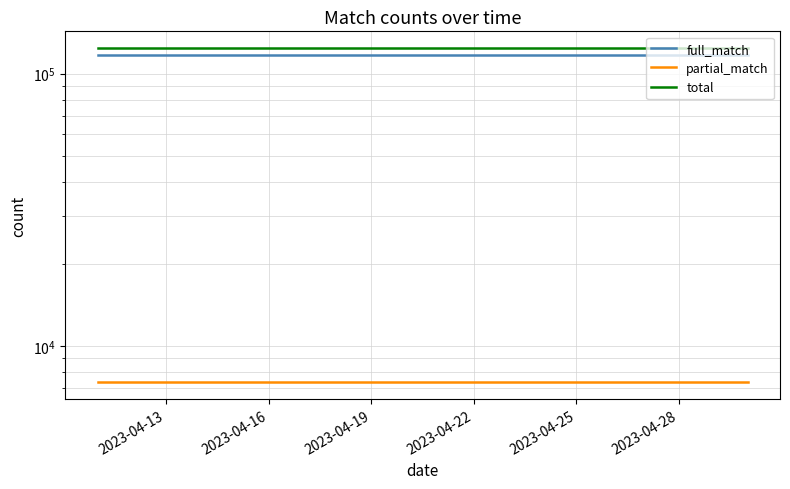

Is it true that full_match equals 116894 at 2023-04-25?

True